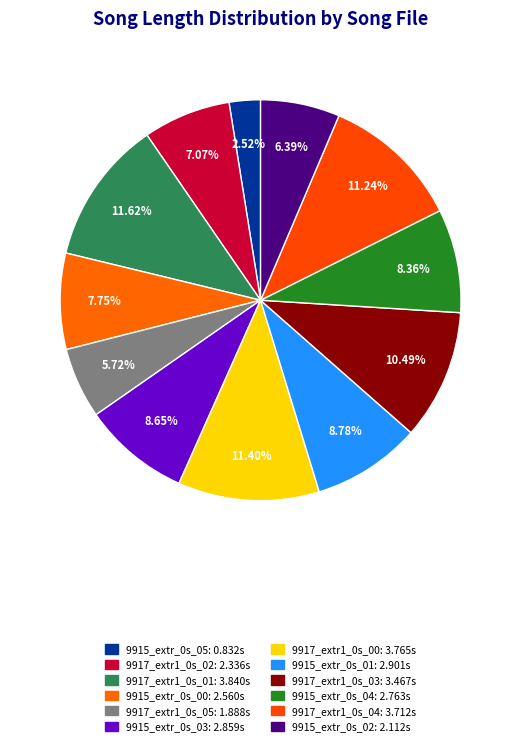

How many segments does this pie chart have?

12